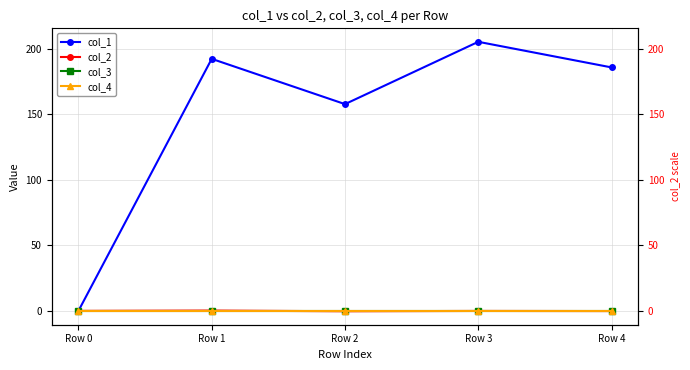

Which series has the largest range (max minus min)?

col_1